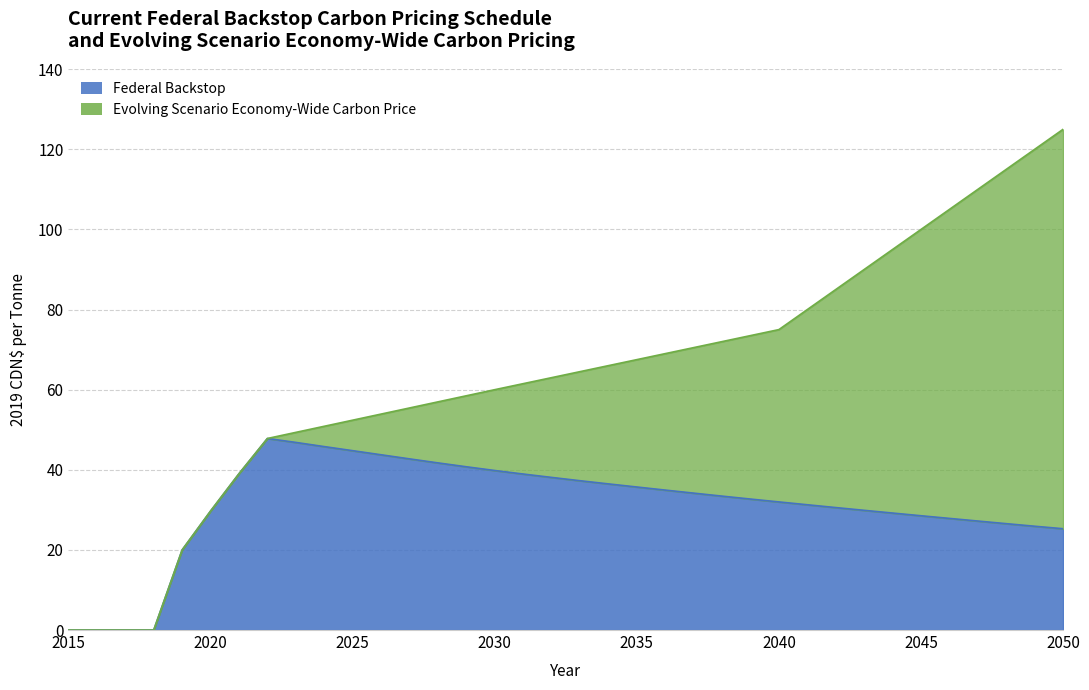

What is the difference between the Evolving Scenario Economy-Wide Carbon Price values at 2020 and 2038?

42.3